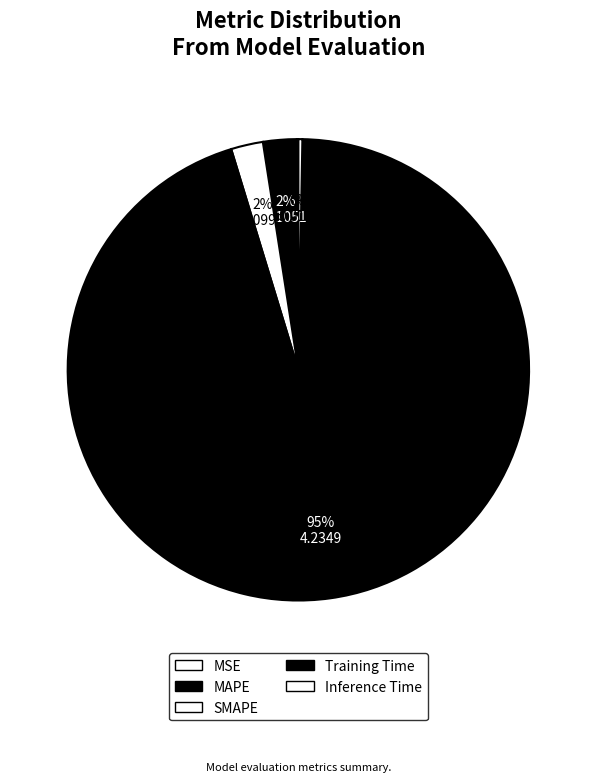

To the nearest percent, what percentage of the pie is Training Time?

95%